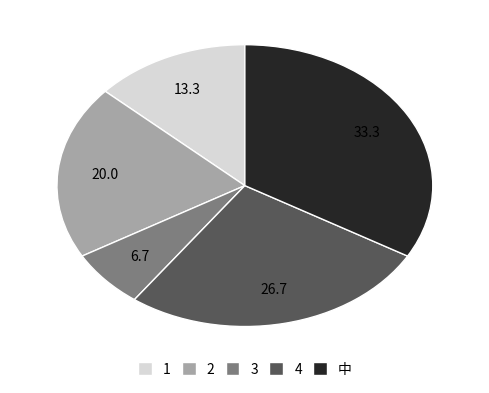

Rank the categories by value from highest to lowest.

中, 4, 2, 1, 3